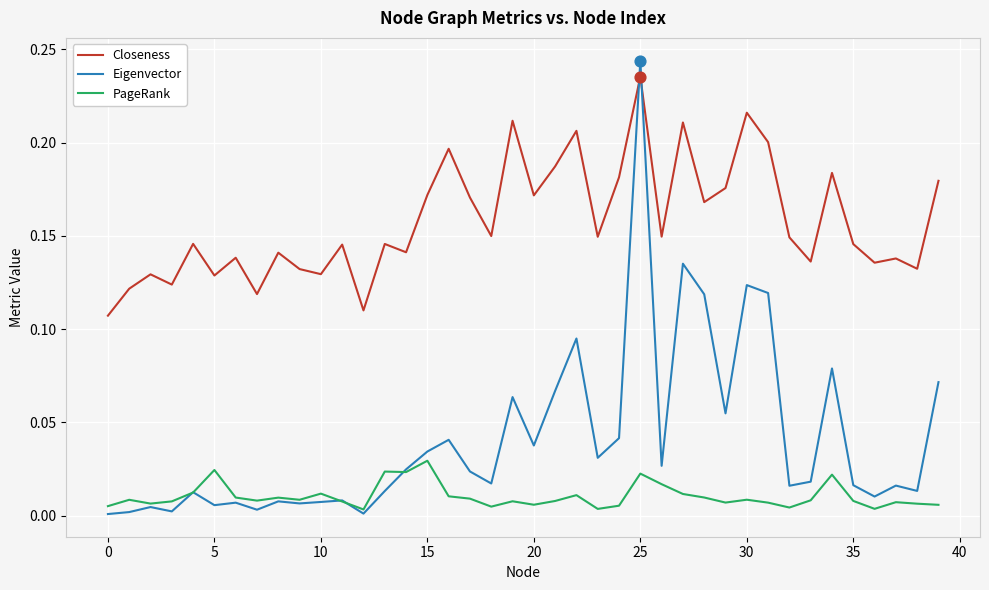

Which series has the widest spread of values?

Eigenvector